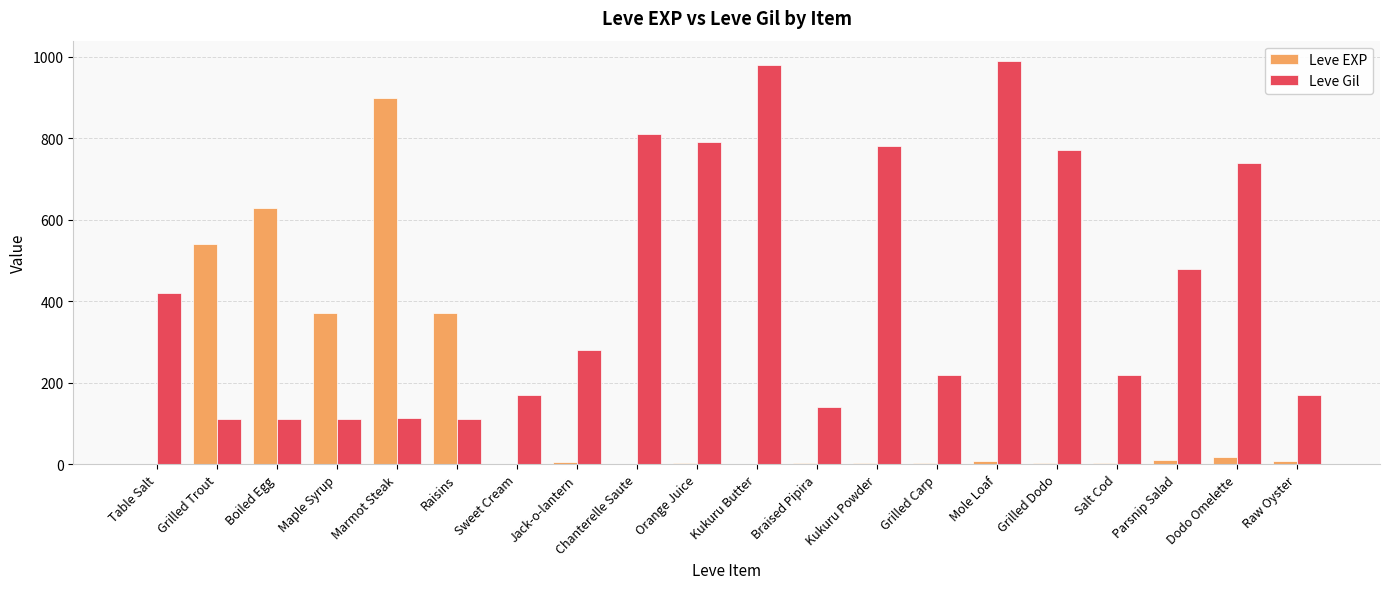

Which series changed the most between Table Salt and Salt Cod?

Leve Gil